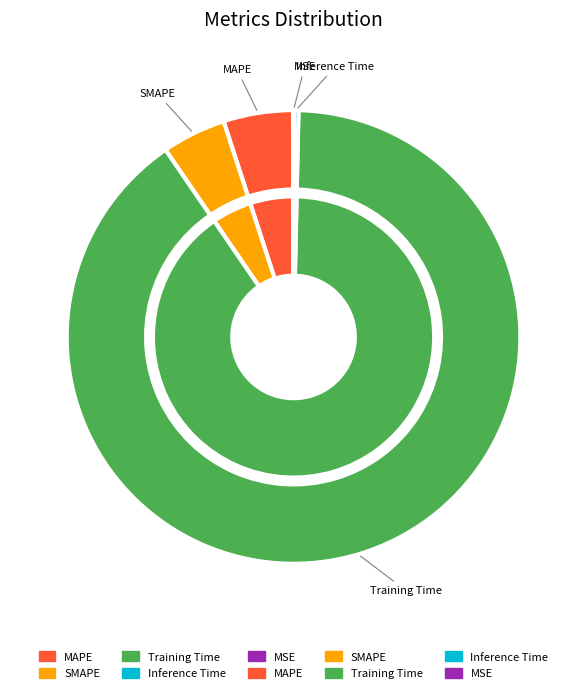

Count the number of slices in the pie.

5